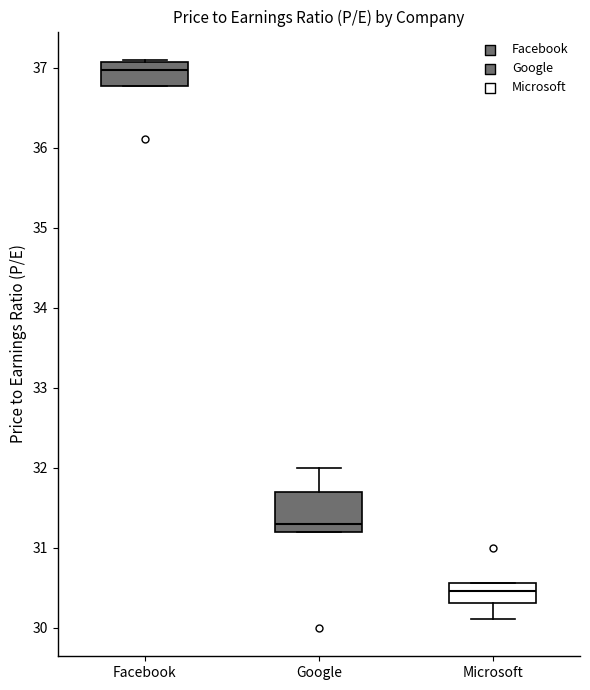

Which box's median line is the lowest?

Microsoft